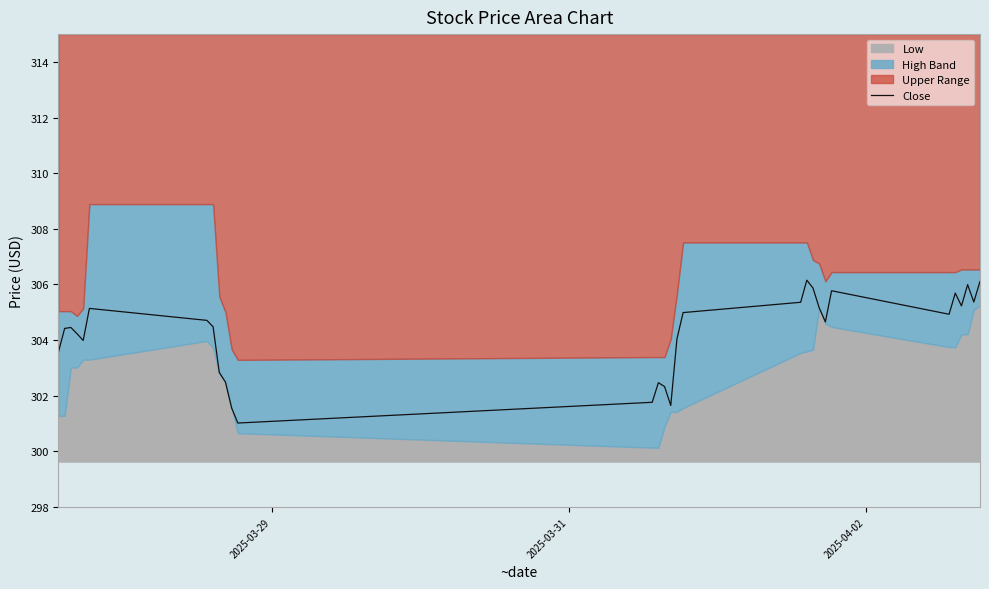

What is the minimum value for Close?

301.0